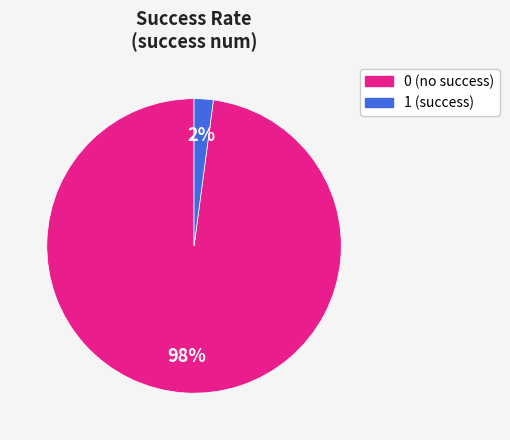

How many slices are in this pie chart?

2